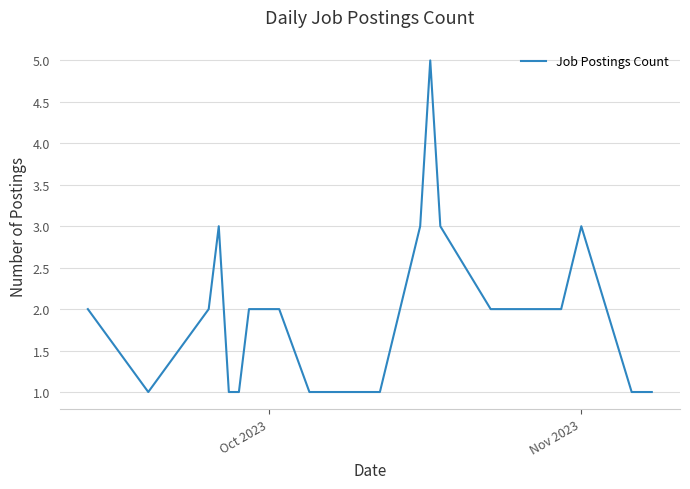

True or false: the data has more than 1 interior local peaks.

True